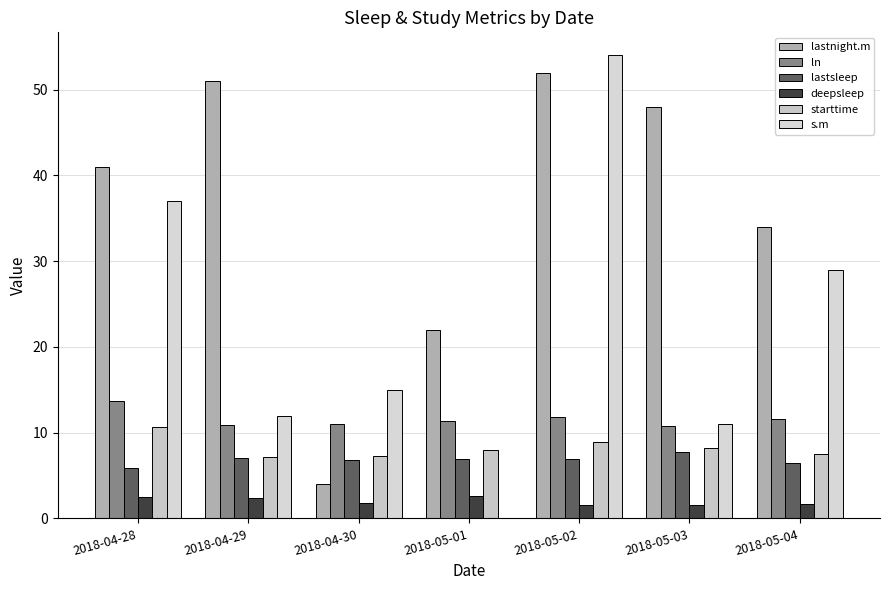

What is the maximum value shown in the chart?

54.0